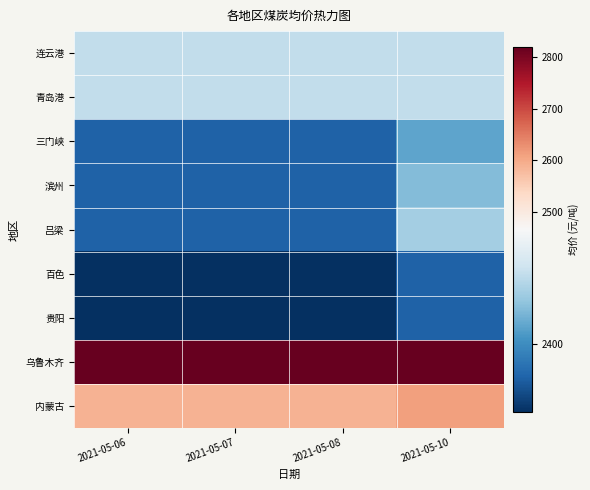

What is the maximum value shown in the chart?

2820